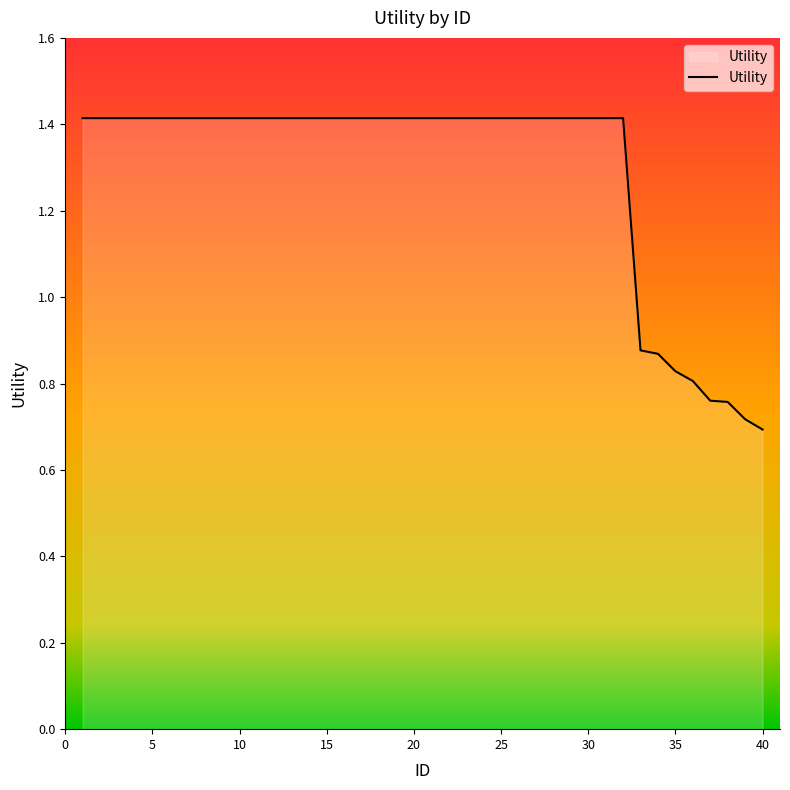

Does the chart display data point markers on the line(s)?

No